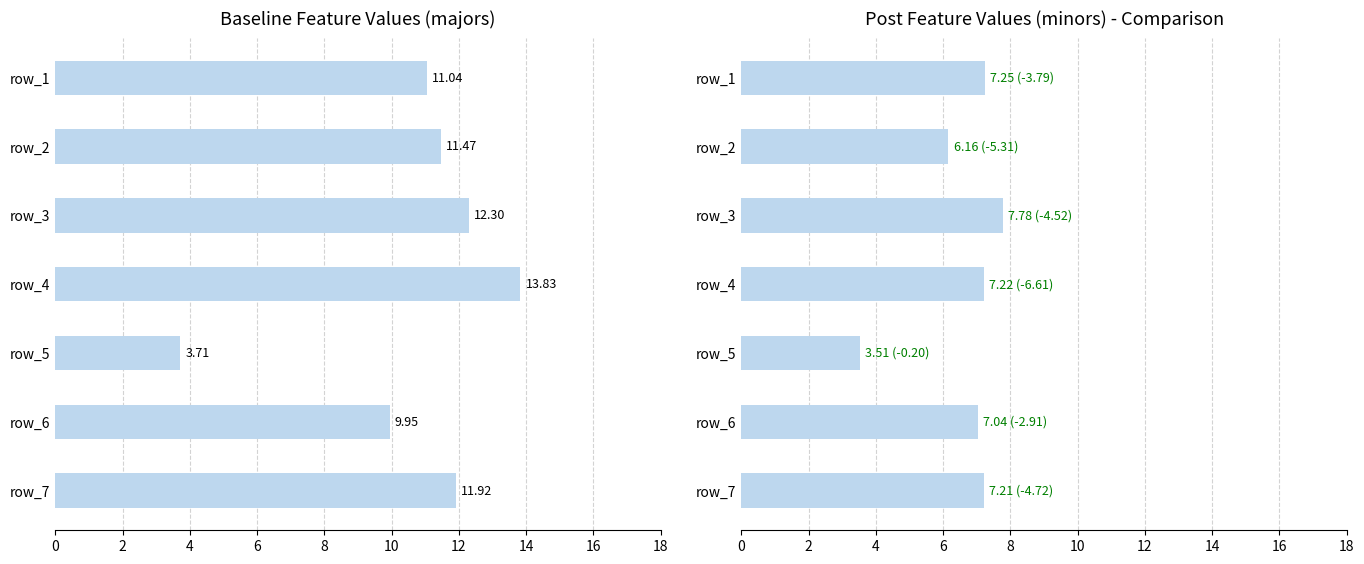

What are all the series names shown in the legend?

baseline, post